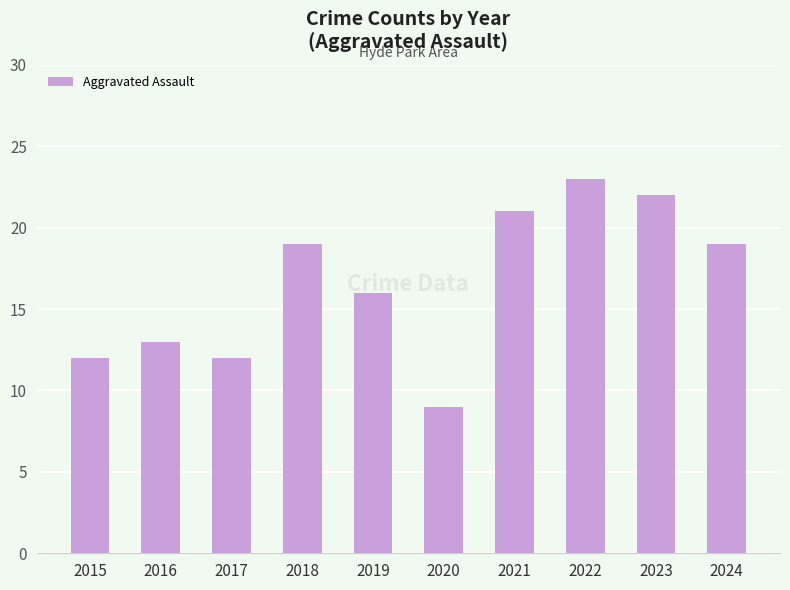

Between 2023 and 2020, which is larger?

2023